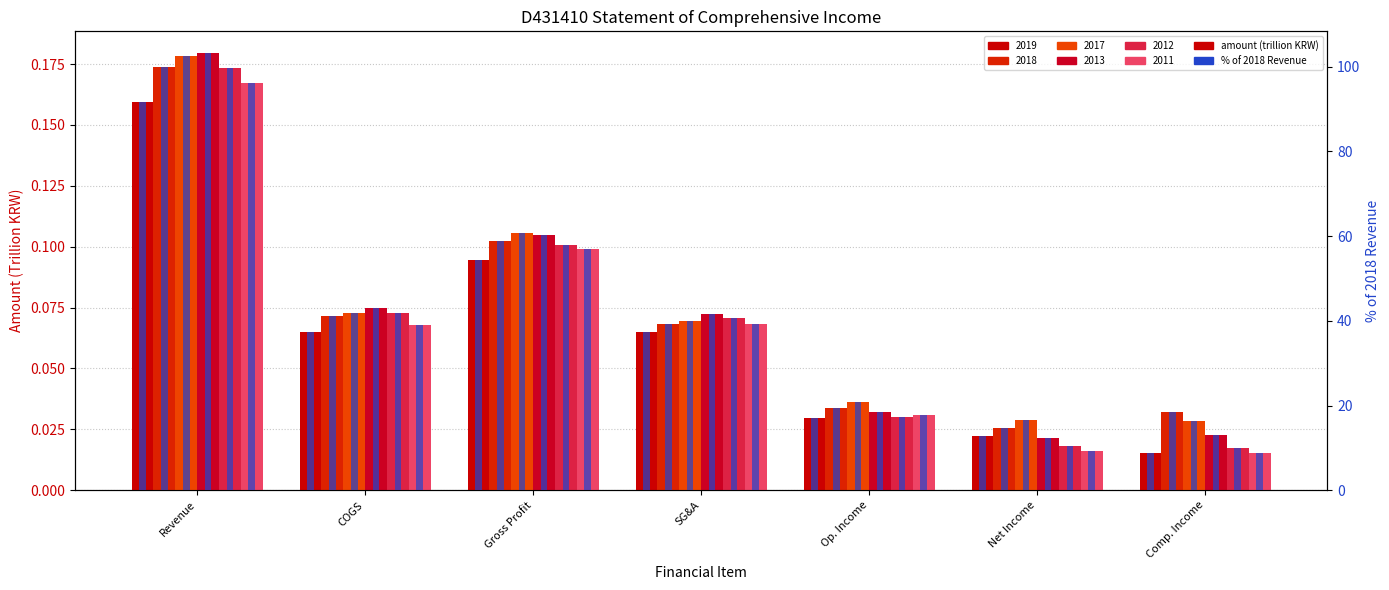

Reading left to right, extract all data points from this chart.

2019: 0.2	0.1	0.1	0.1	0.0	0.0	0.0
2018: 100.0	41.2	58.8	39.3	19.5	14.6	18.6
2017: 0.2	0.1	0.1	0.1	0.0	0.0	0.0
2013: 103.2	42.9	60.2	41.6	18.6	12.4	13.0
2012: 0.2	0.1	0.1	0.1	0.0	0.0	0.0
2011: 0.2	0.1	0.1	0.1	0.0	0.0	0.0